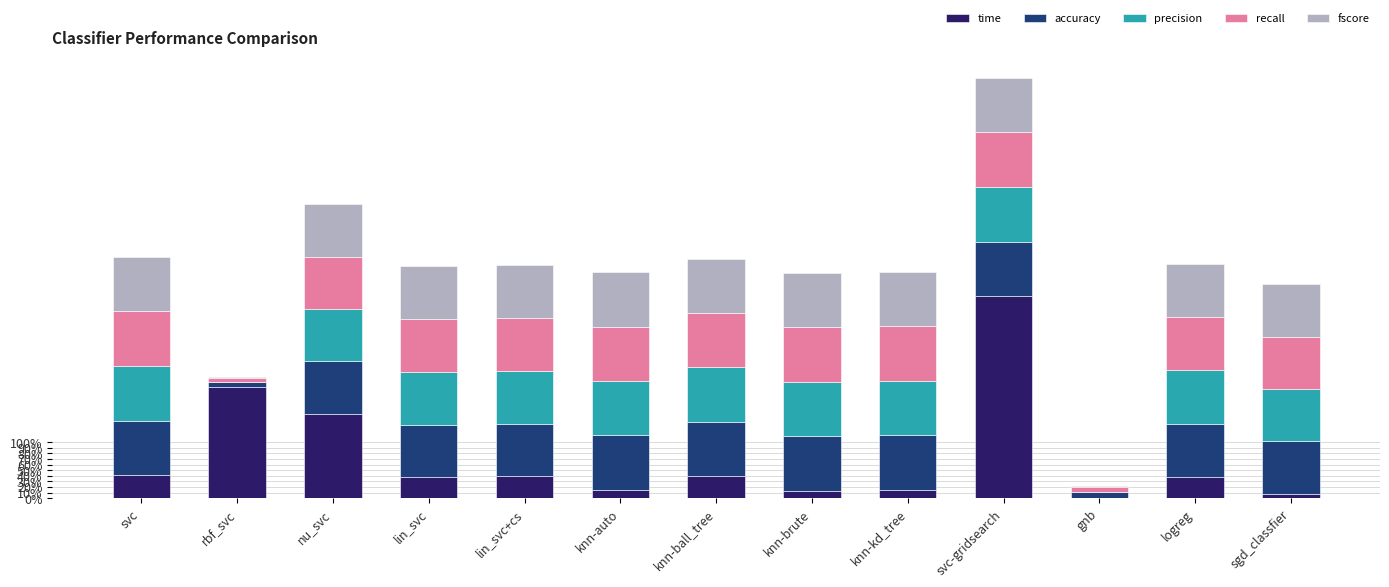

What are all the series names shown in the legend?

time, accuracy, precision, recall, fscore